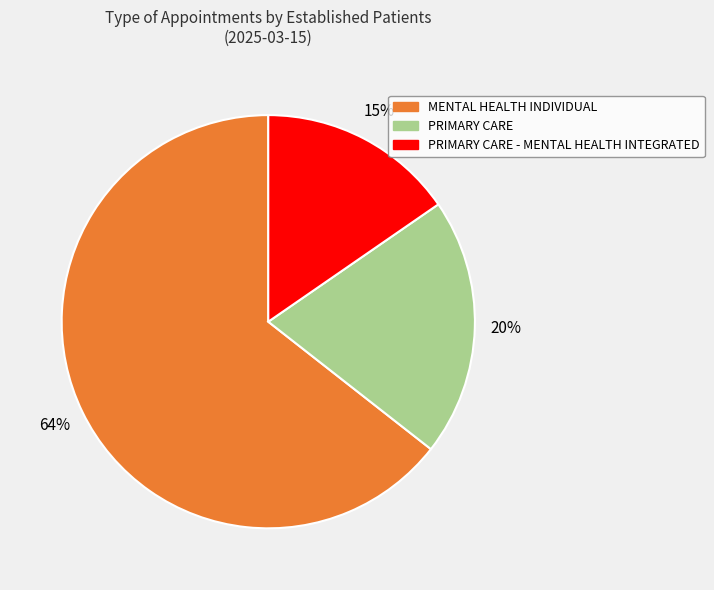

To the nearest percent, what is the average slice percentage?

33%